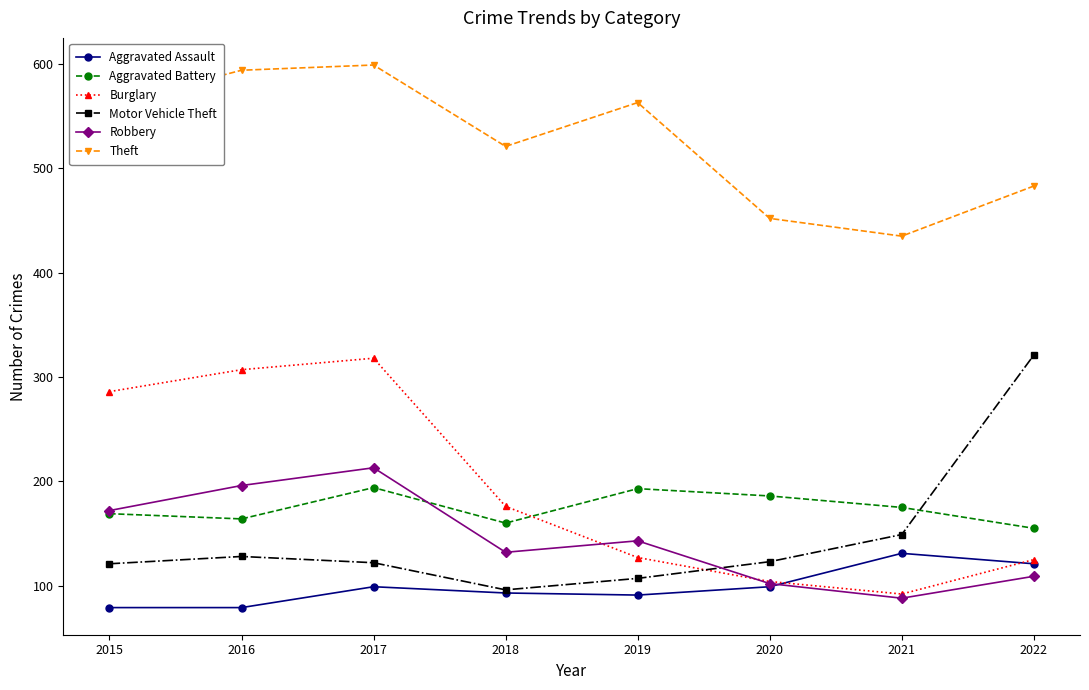

How many series are shown in this chart?

6